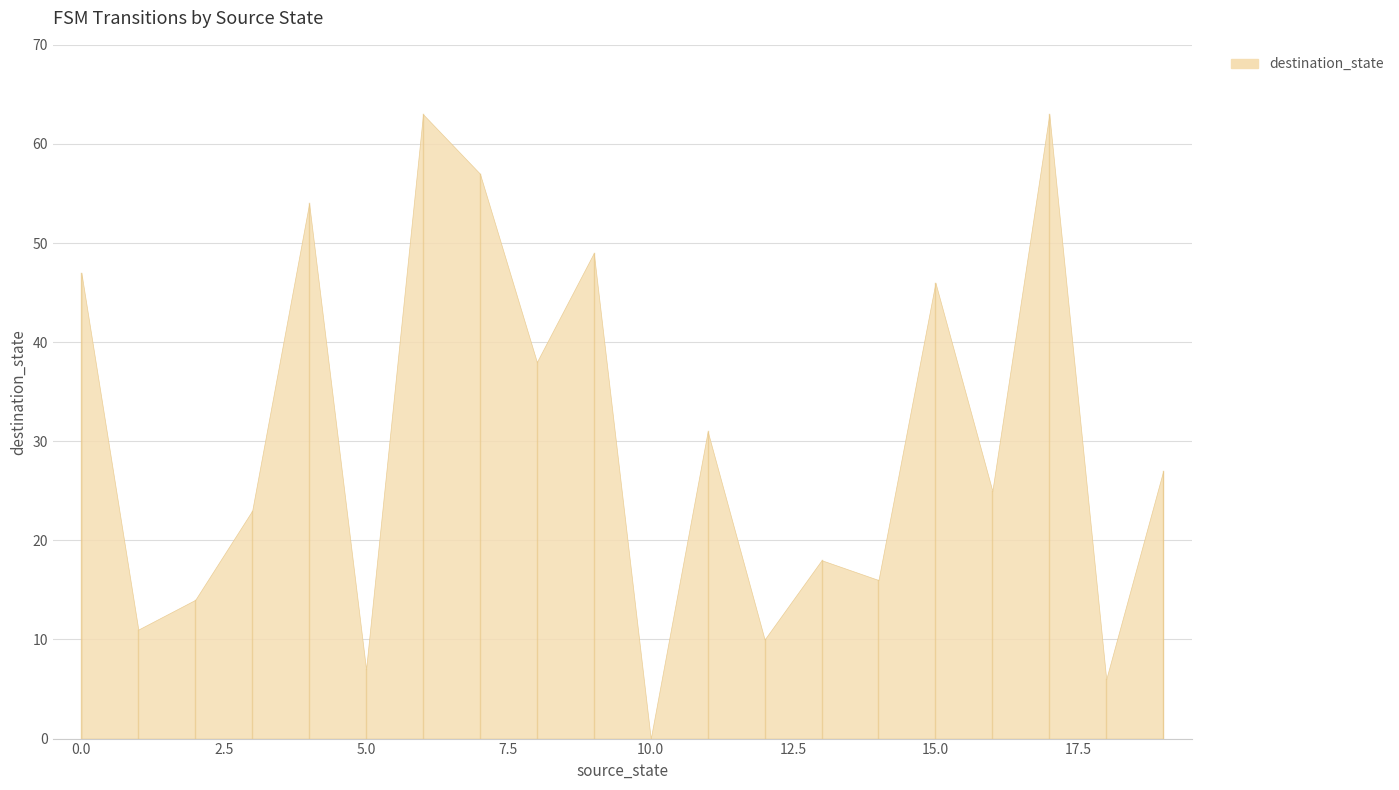

What is the average value?

30